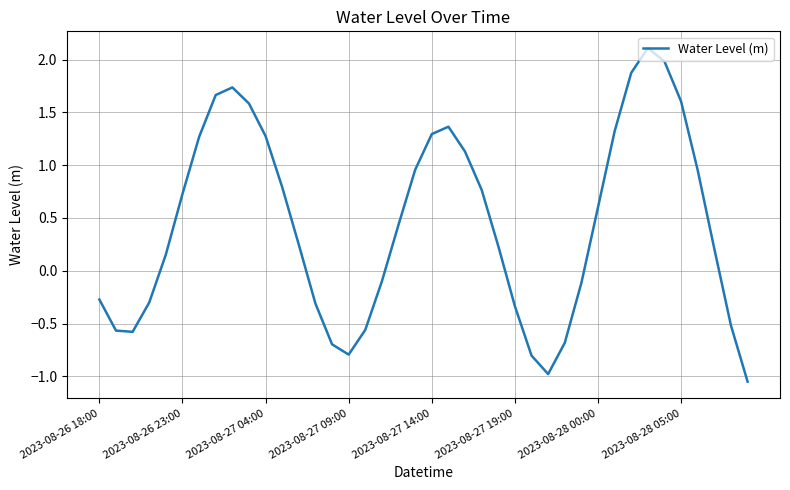

What is the maximum value shown in the chart?

2.1